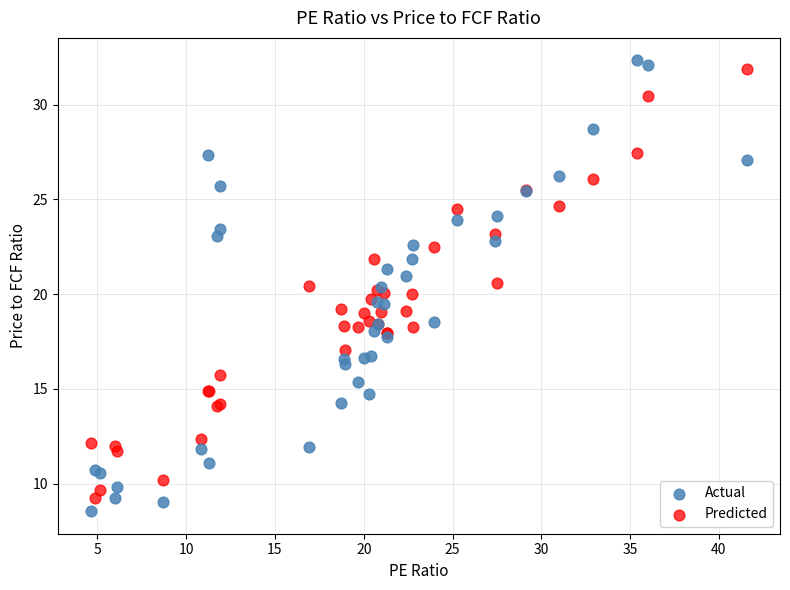

Which series reaches the minimum Y coordinate?

Actual